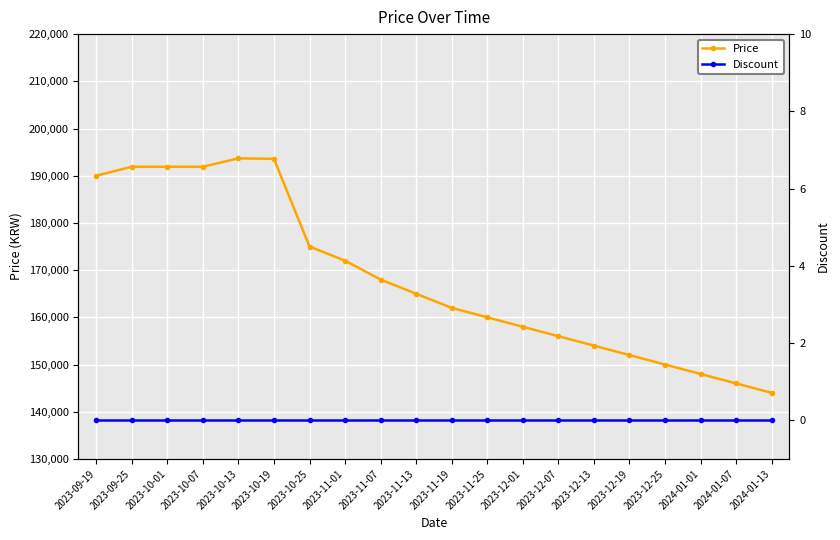

How many lines are shown in the chart?

2